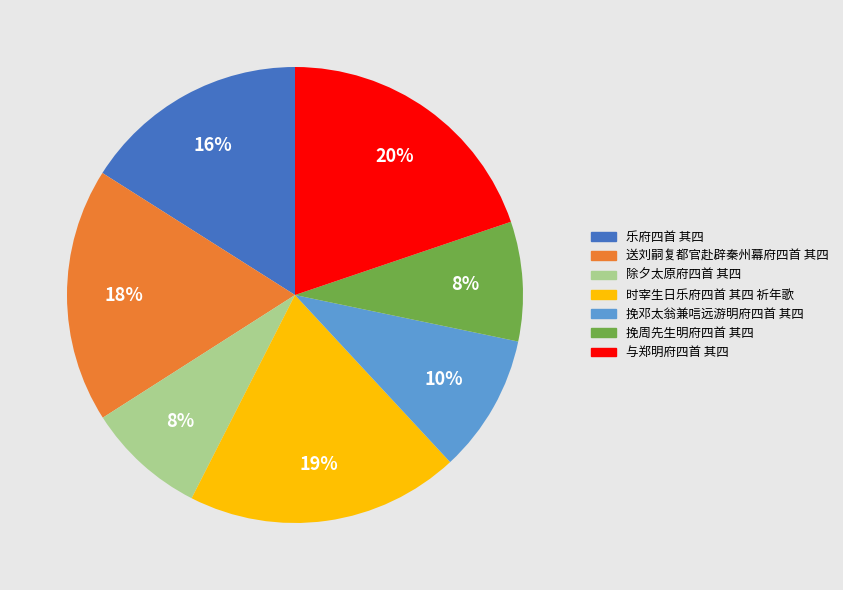

How many slices are in this pie chart?

7